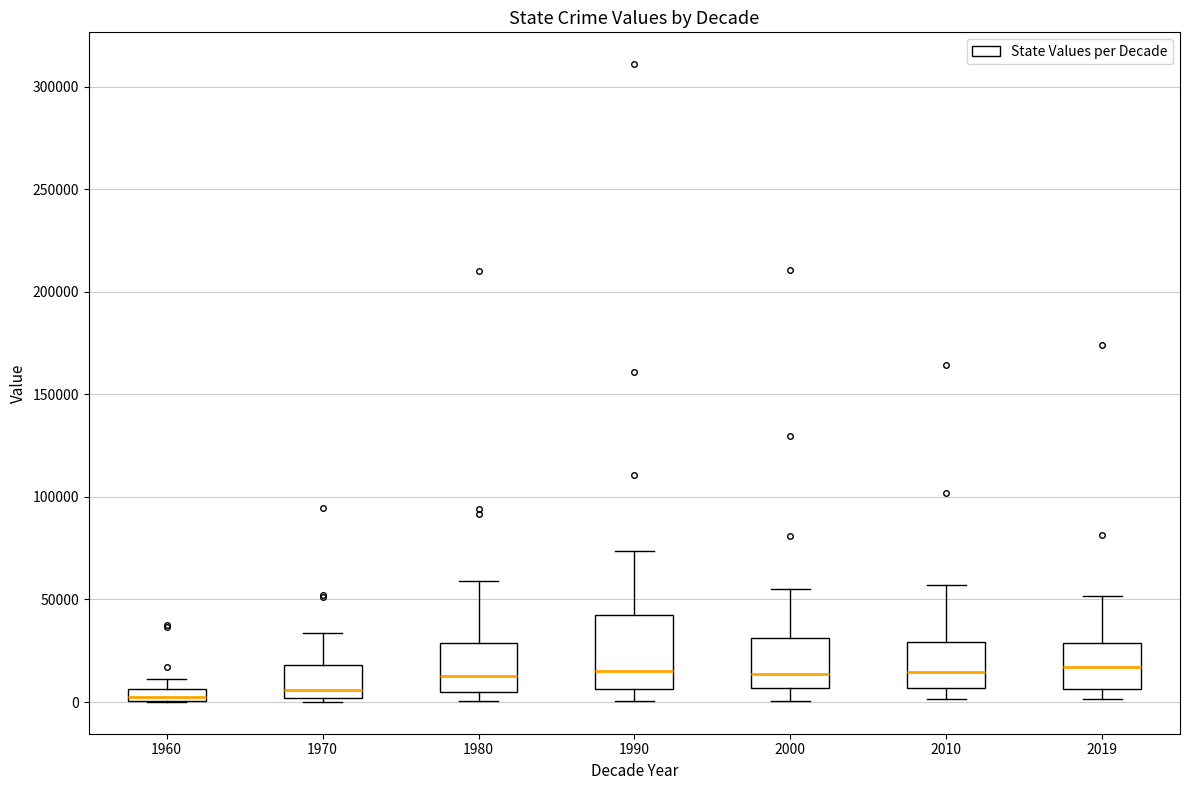

Where does the lower whisker of the box at x = 2010 end on the y-axis? The values are not printed on the chart, so give them approximately, as read against the axis.

0